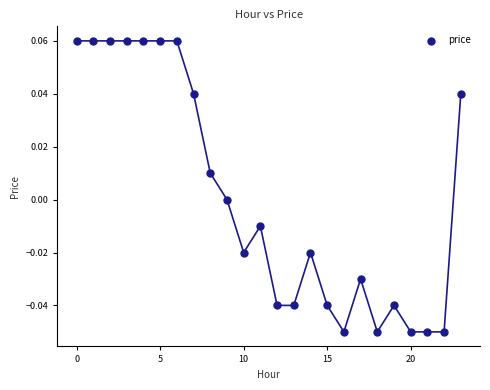

How many data points are displayed?

24